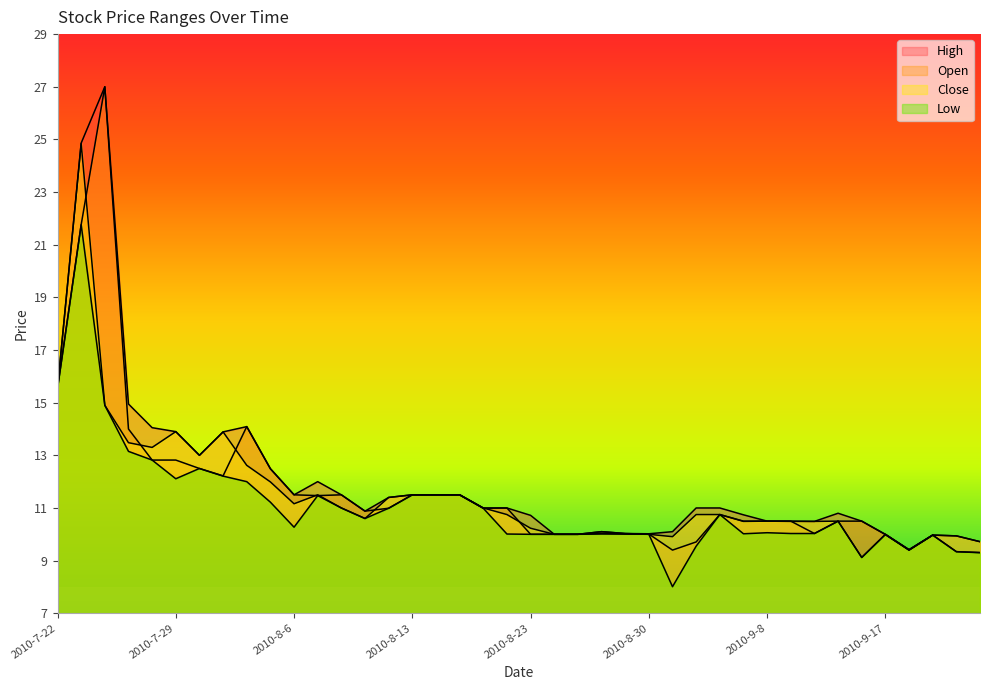

How many data points in Low are above 10?

28